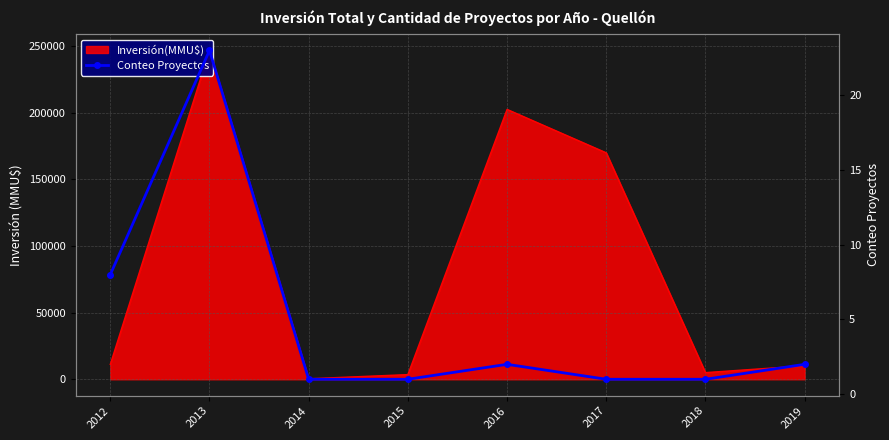

Where does the data first go above 2?

2012